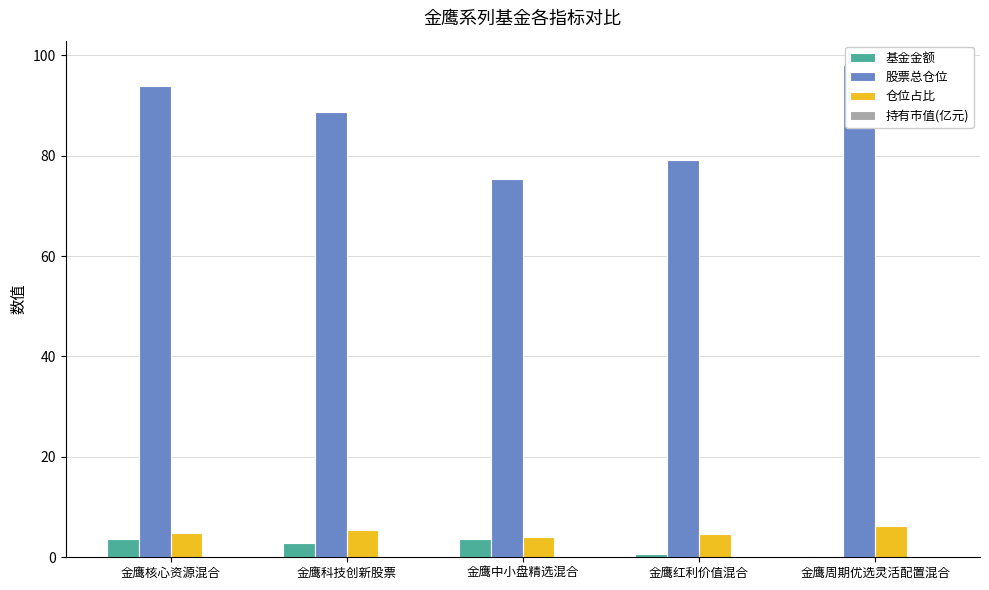

List the series in order of their peak value, lowest first.

持有市值(亿元), 基金金额, 仓位占比, 股票总仓位